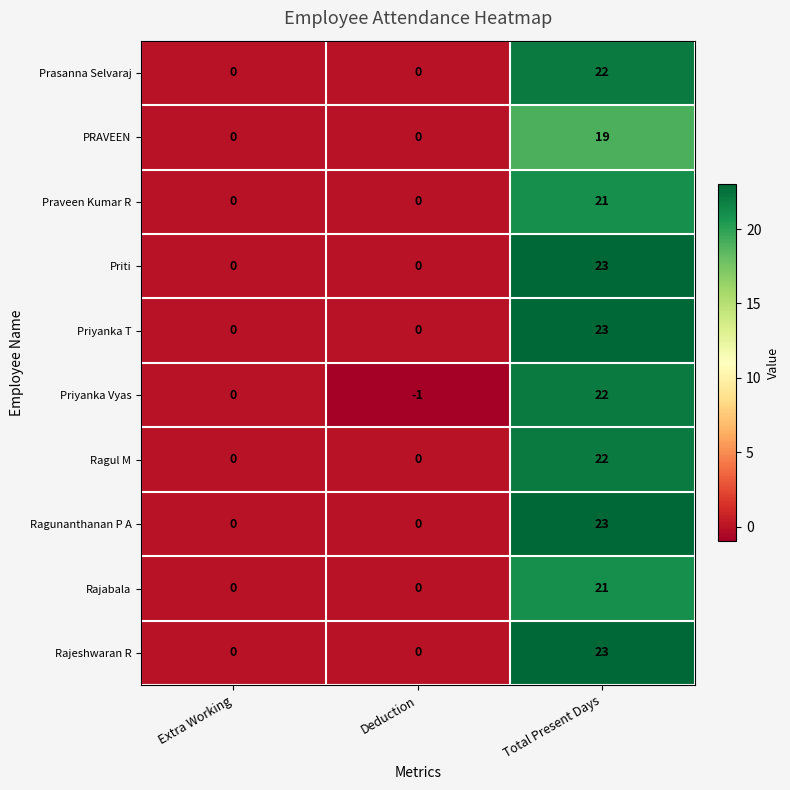

How many categories are shown in the chart?

3